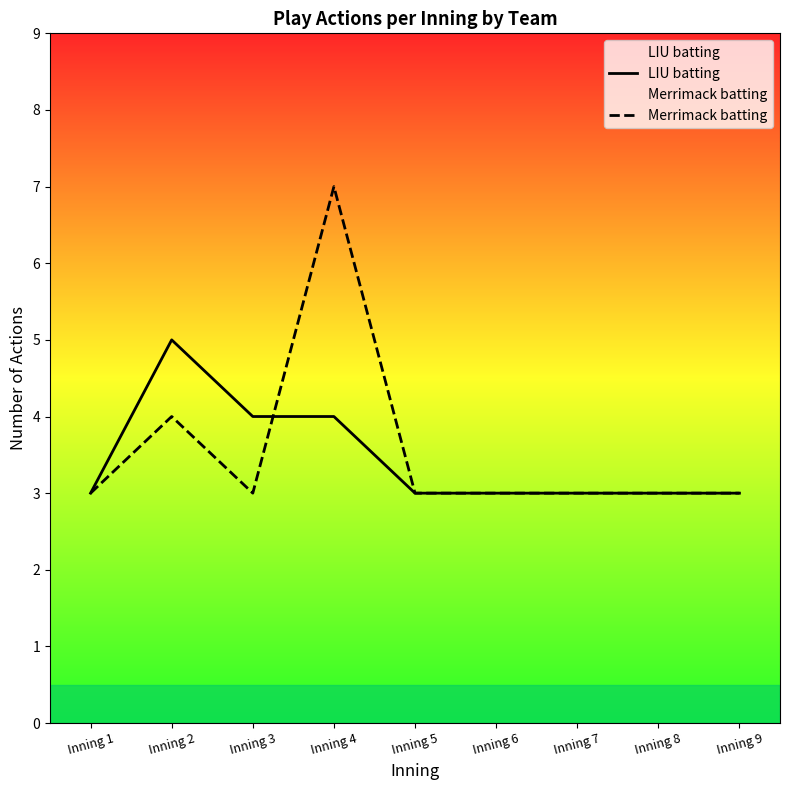

At which category does Merrimack batting reach its first local valley?

Inning 3